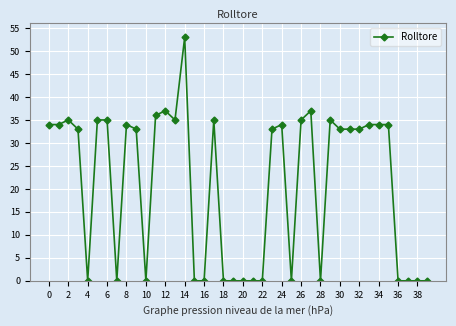

True or false: the data has more than 2 interior local peaks.

True